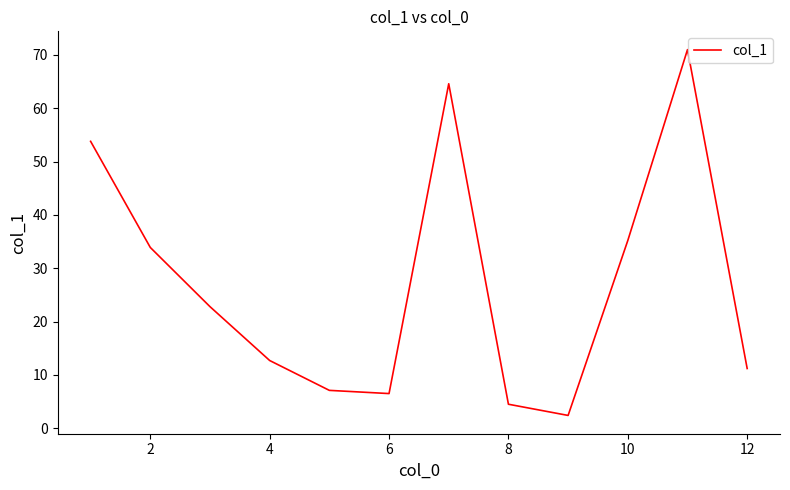

What is the difference between the second highest and second lowest values?

60.1